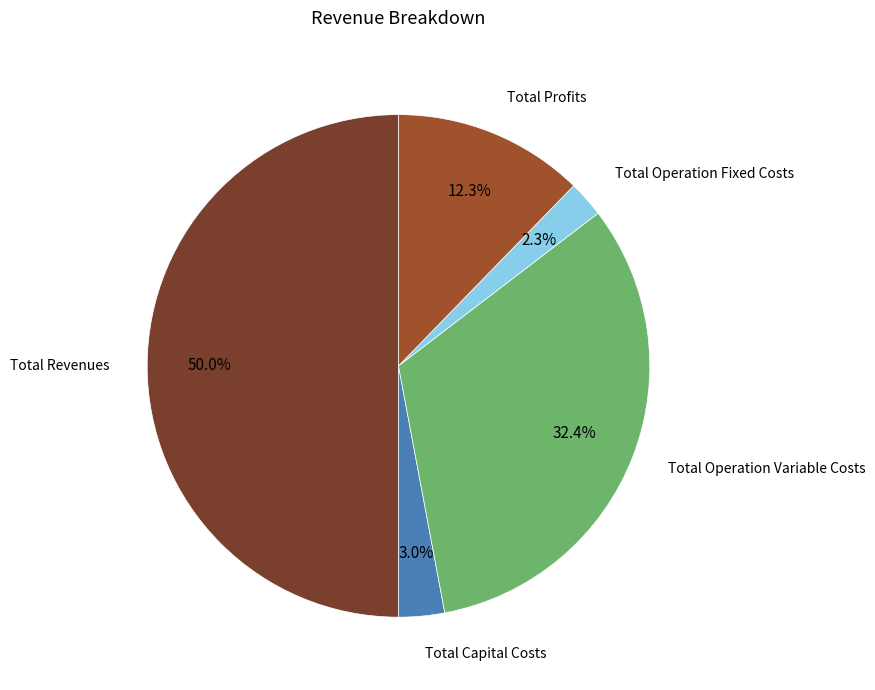

Does any single category account for the majority?

No